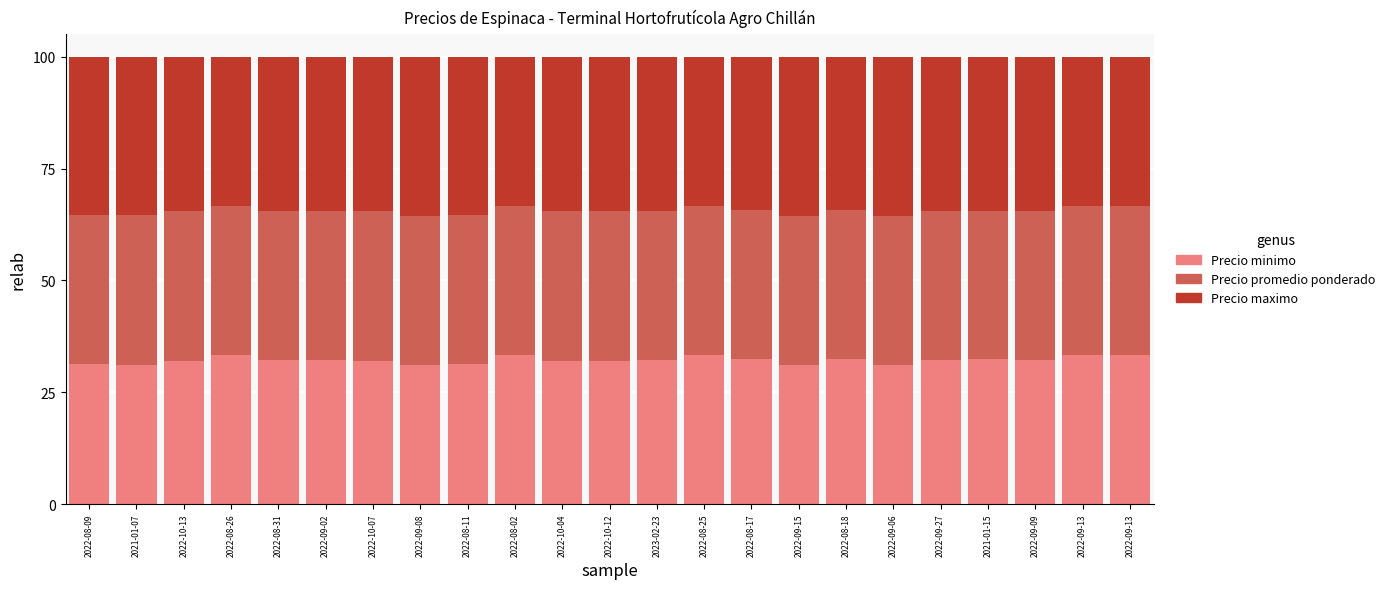

What is the sum of all Precio promedio ponderado values?

766.7